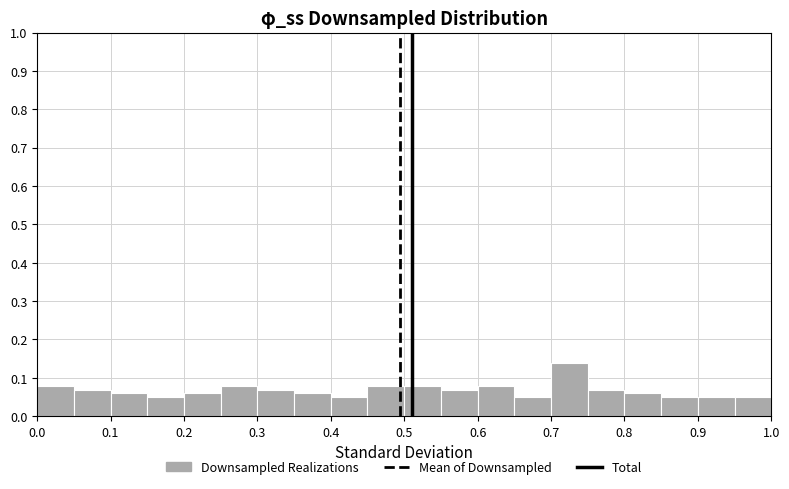

Reading left to right, transcribe this chart: for each bar, give the range it covers on the x-axis and its height. The values are not printed on the chart, so give them approximately, as read against the axis.

0.00 to 0.05: 0.08
0.05 to 0.10: 0.07
0.10 to 0.15: 0.06
0.15 to 0.20: 0.05
0.20 to 0.25: 0.06
0.25 to 0.30: 0.08
0.30 to 0.35: 0.07
0.35 to 0.40: 0.06
0.40 to 0.45: 0.05
0.45 to 0.50: 0.08
0.50 to 0.55: 0.08
0.55 to 0.60: 0.07
0.60 to 0.65: 0.08
0.65 to 0.70: 0.05
0.70 to 0.75: 0.14
0.75 to 0.80: 0.07
0.80 to 0.85: 0.06
0.85 to 0.90: 0.05
0.90 to 0.95: 0.05
0.95 to 1.00: 0.05